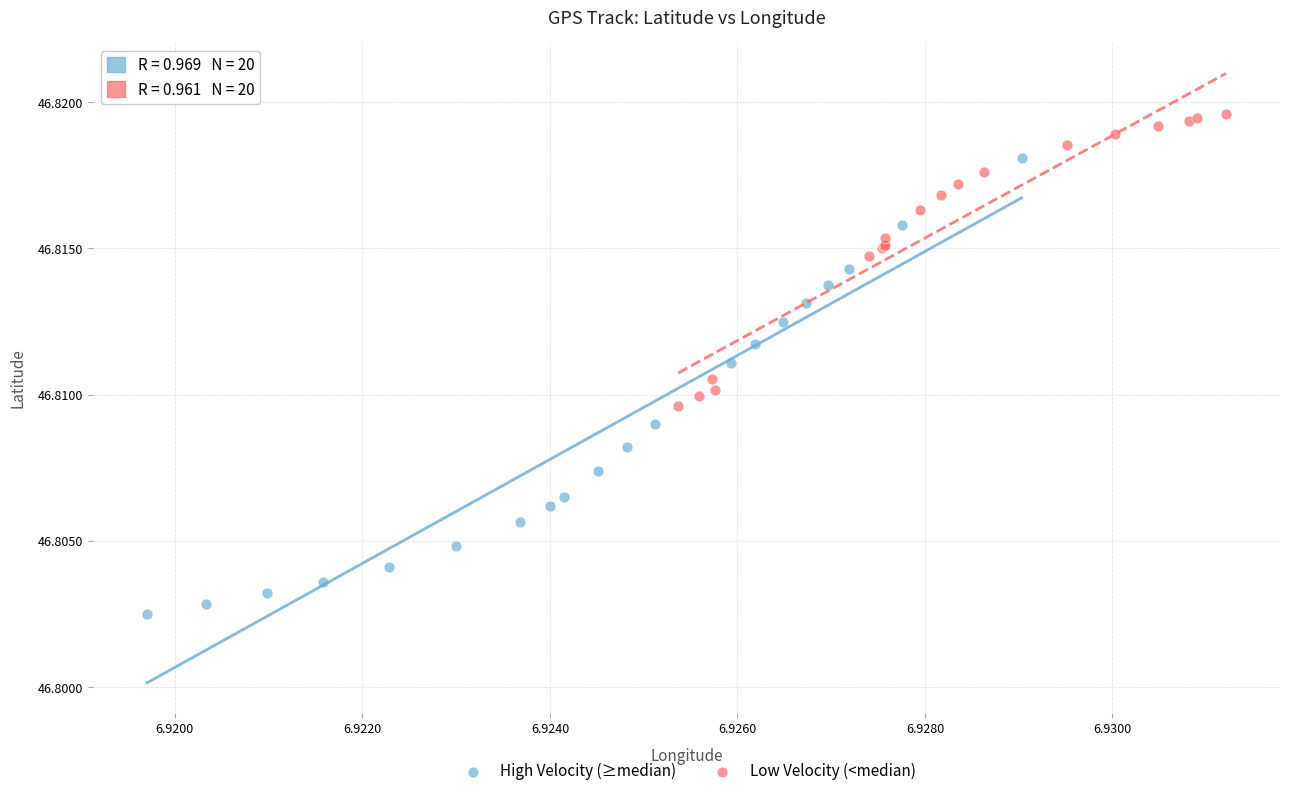

Which series reaches the maximum Y coordinate?

Low Velocity (<median)